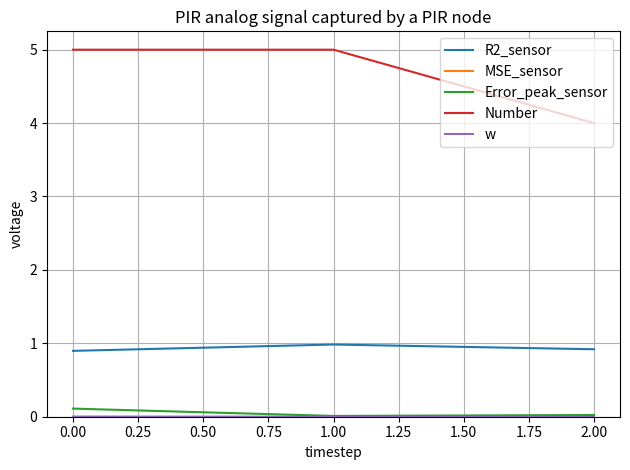

Which series has the largest total across all categories?

Number